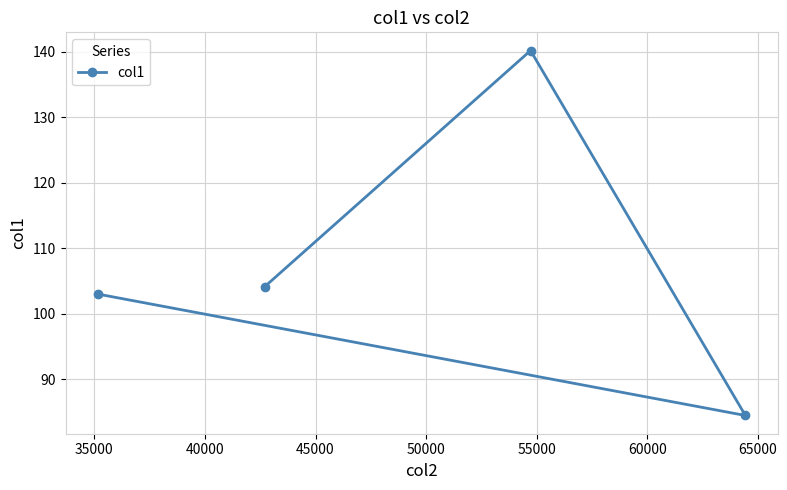

What is the greatest value displayed?

140.2